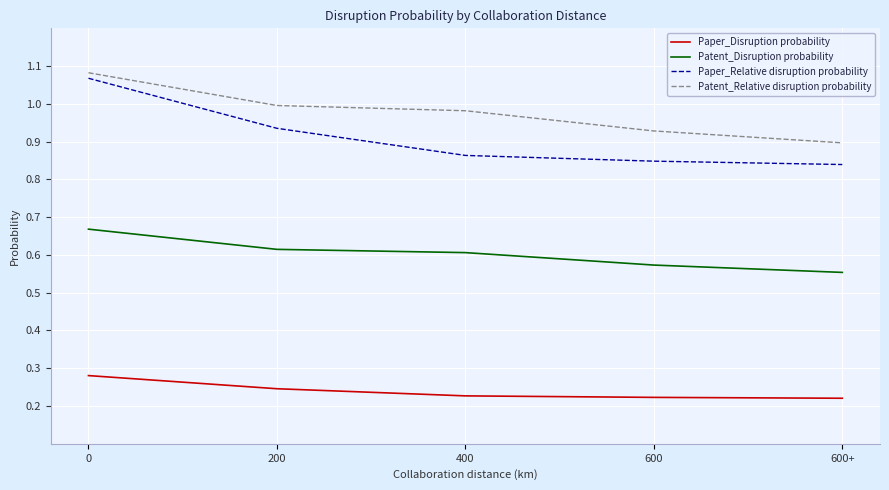

What position from the right is 600+?

1